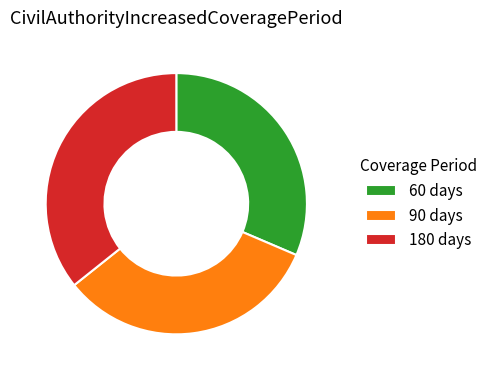

Combined, do 90 days and 180 days account for over 50%?

Yes